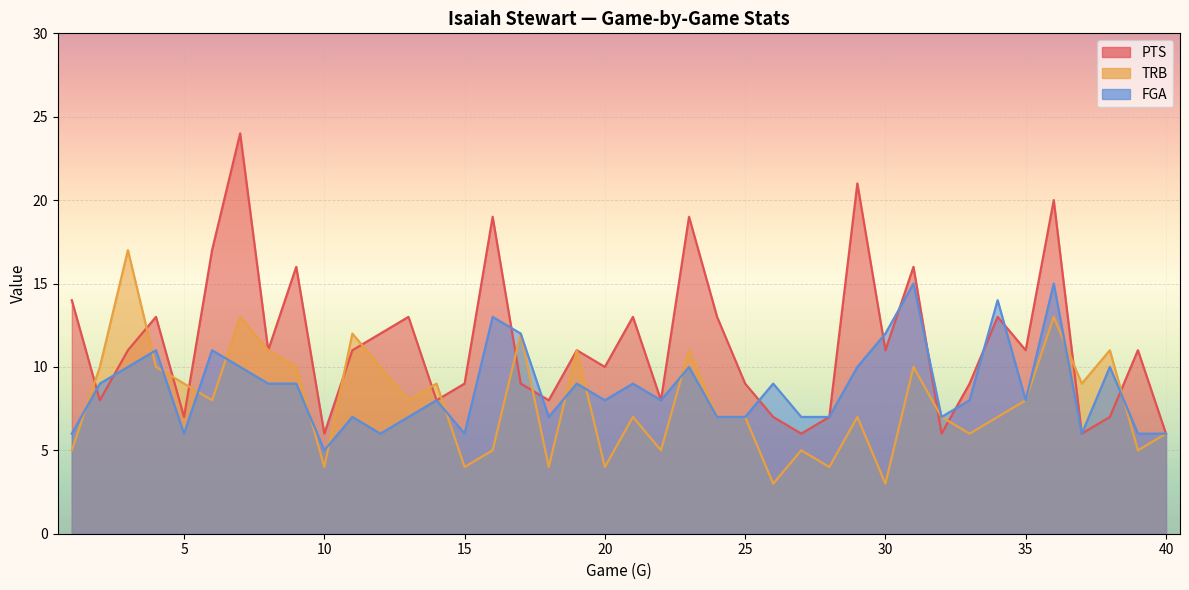

Which label corresponds to the smallest value in the chart?

26